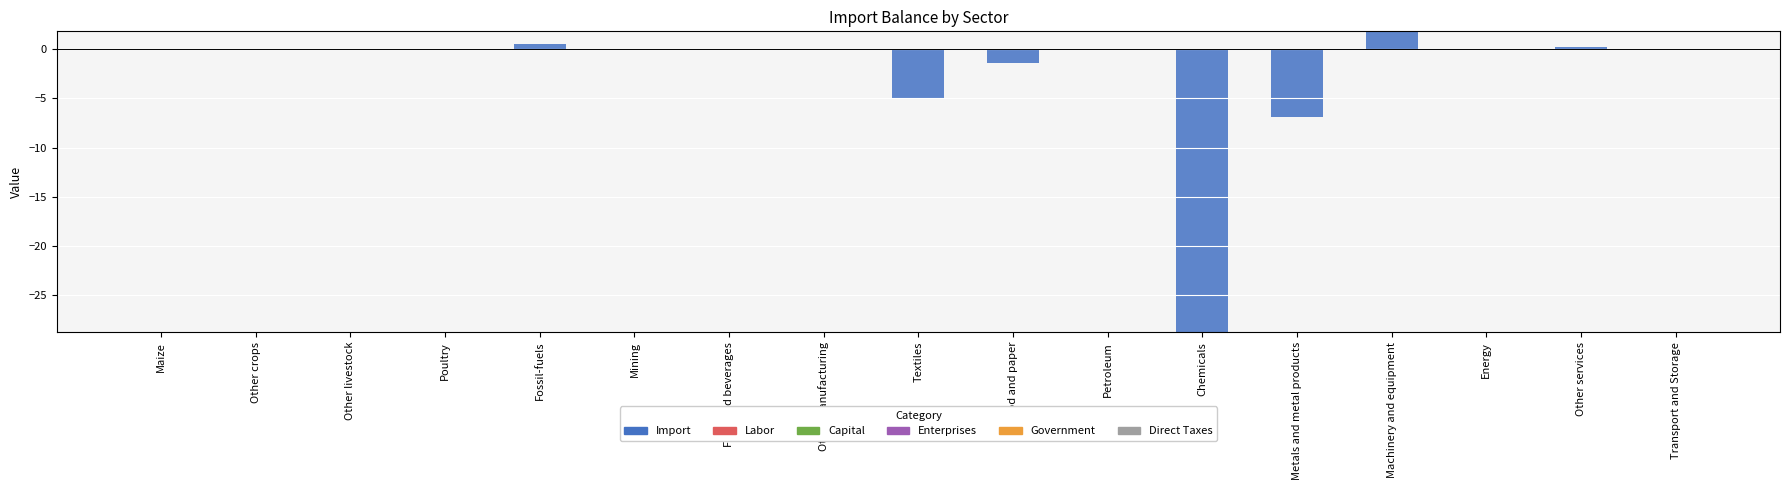

How many series are shown in this chart?

6